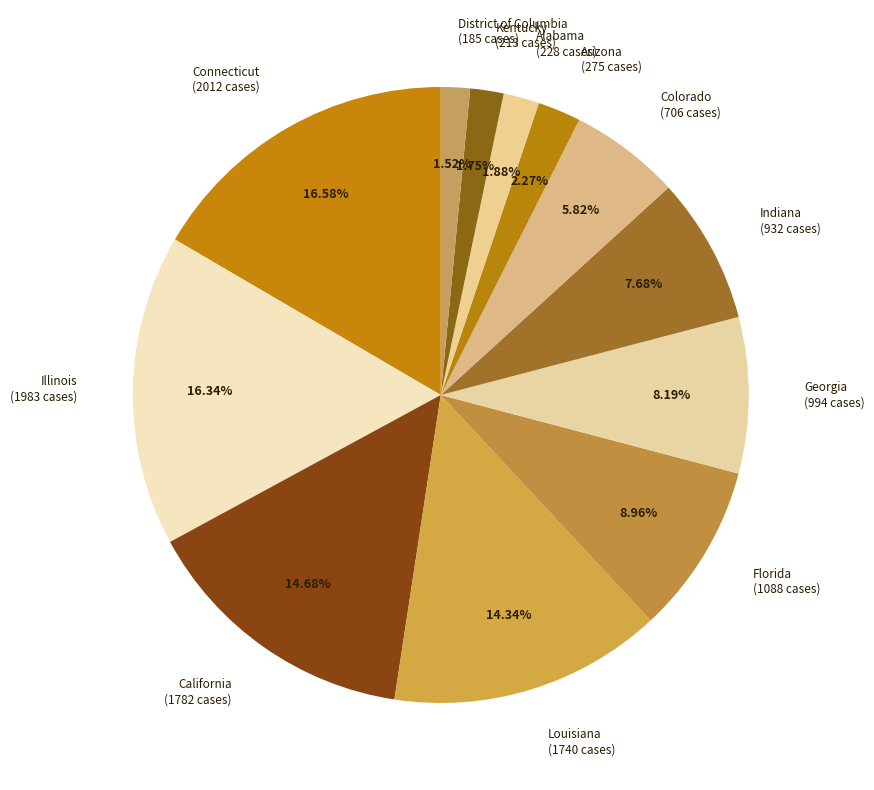

Which has a higher value, District of Columbia (185 cases) or Arizona (275 cases)?

Arizona (275 cases)